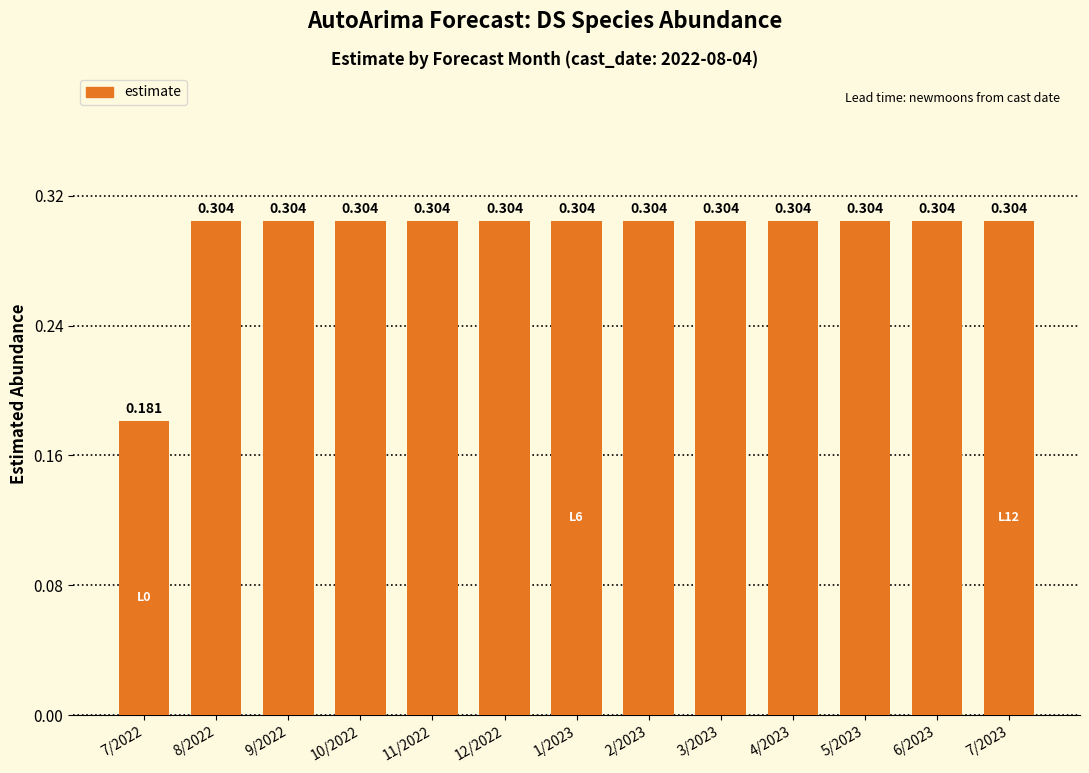

Reading right to left, extract all data points from this chart.

0.3	0.3	0.3	0.3	0.3	0.3	0.3	0.3	0.3	0.3	0.3	0.3	0.2